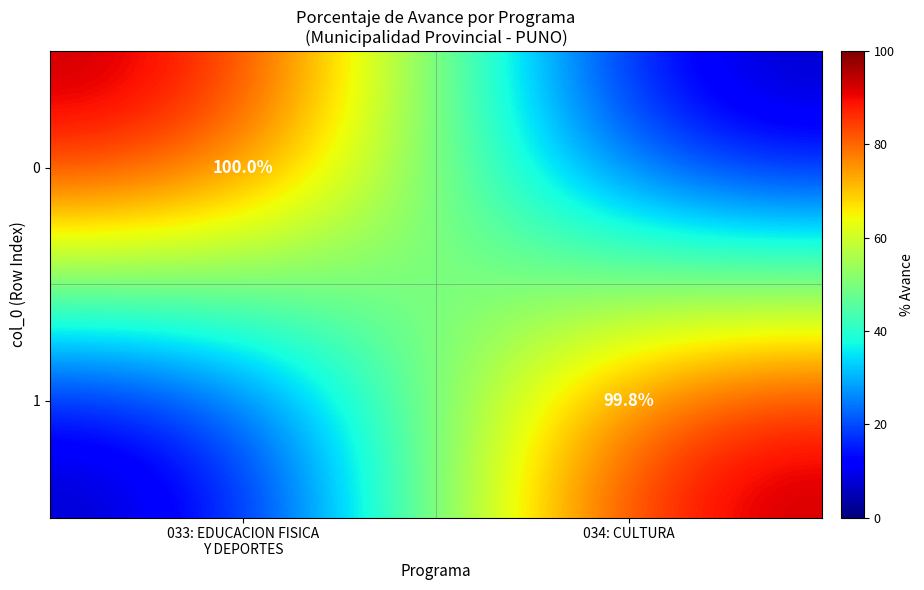

What is the spread (max minus min) of values at 034: CULTURA?

99.8